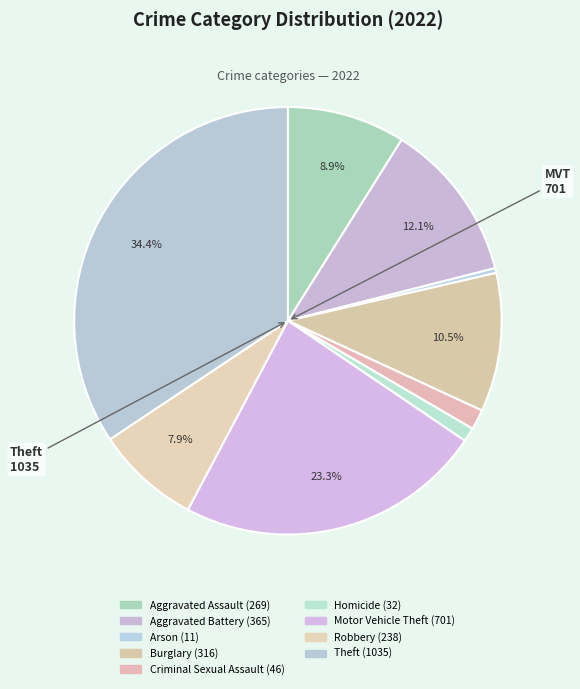

How many segments does this pie chart have?

9